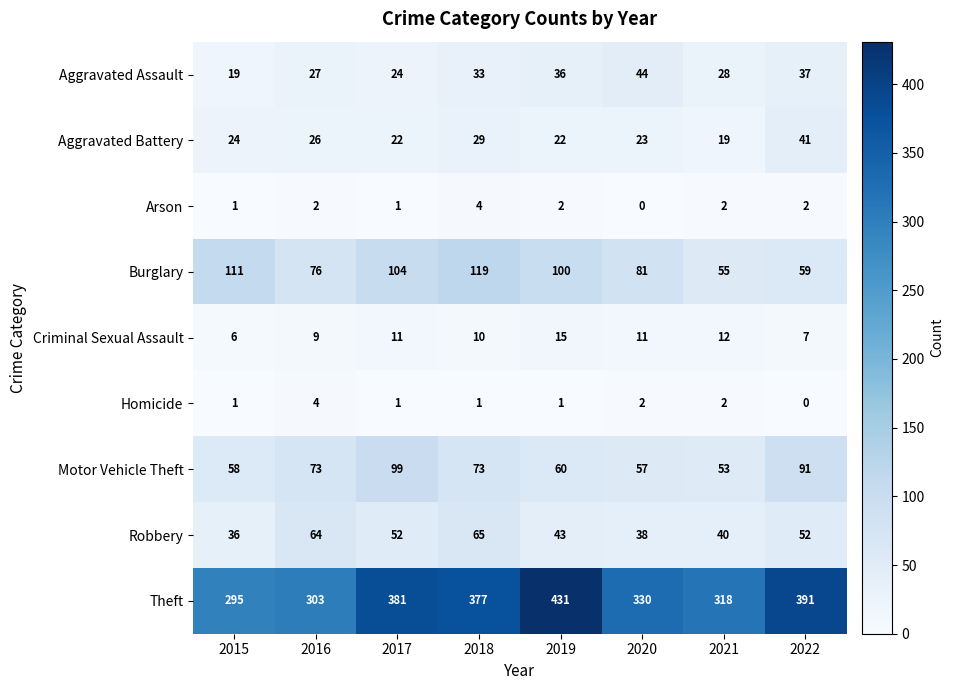

True or false: Motor Vehicle Theft has a value of 43 at 2016.

False